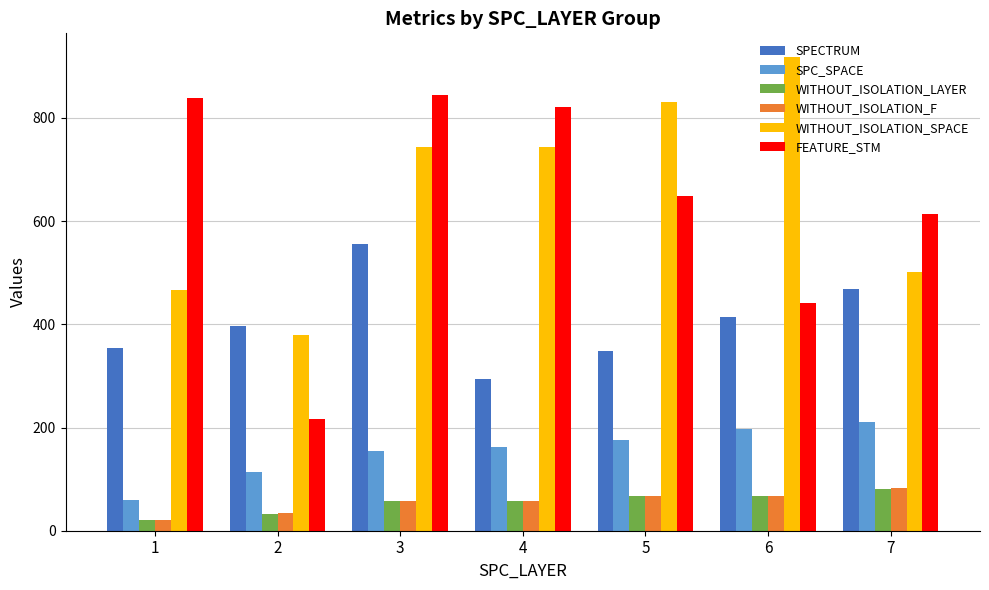

How many values in the SPC_SPACE series are below 163?

3